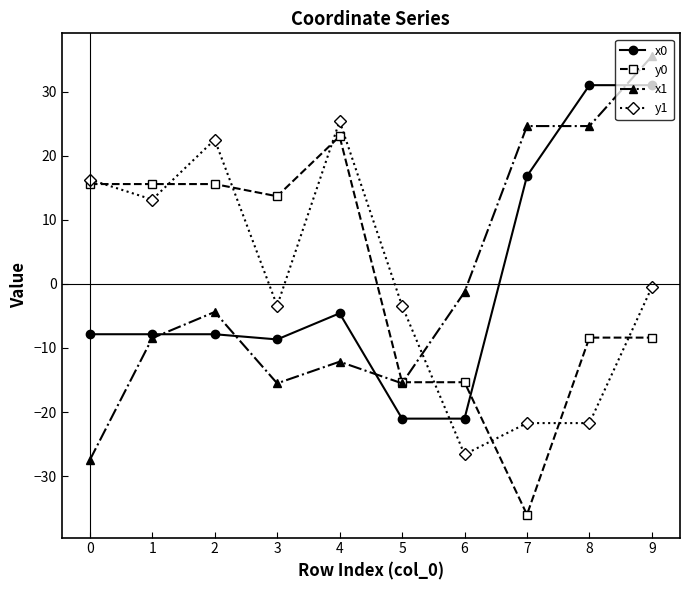

What is the value of the x0 point at the 1st from the left?

-7.9